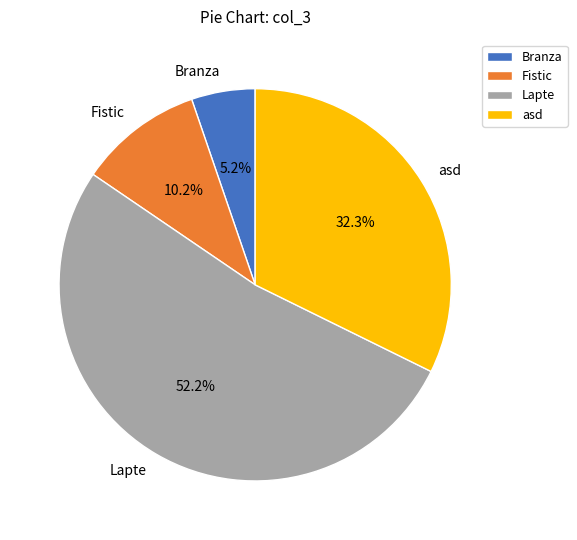

What percentage do Lapte and Branza together represent?

57.5%